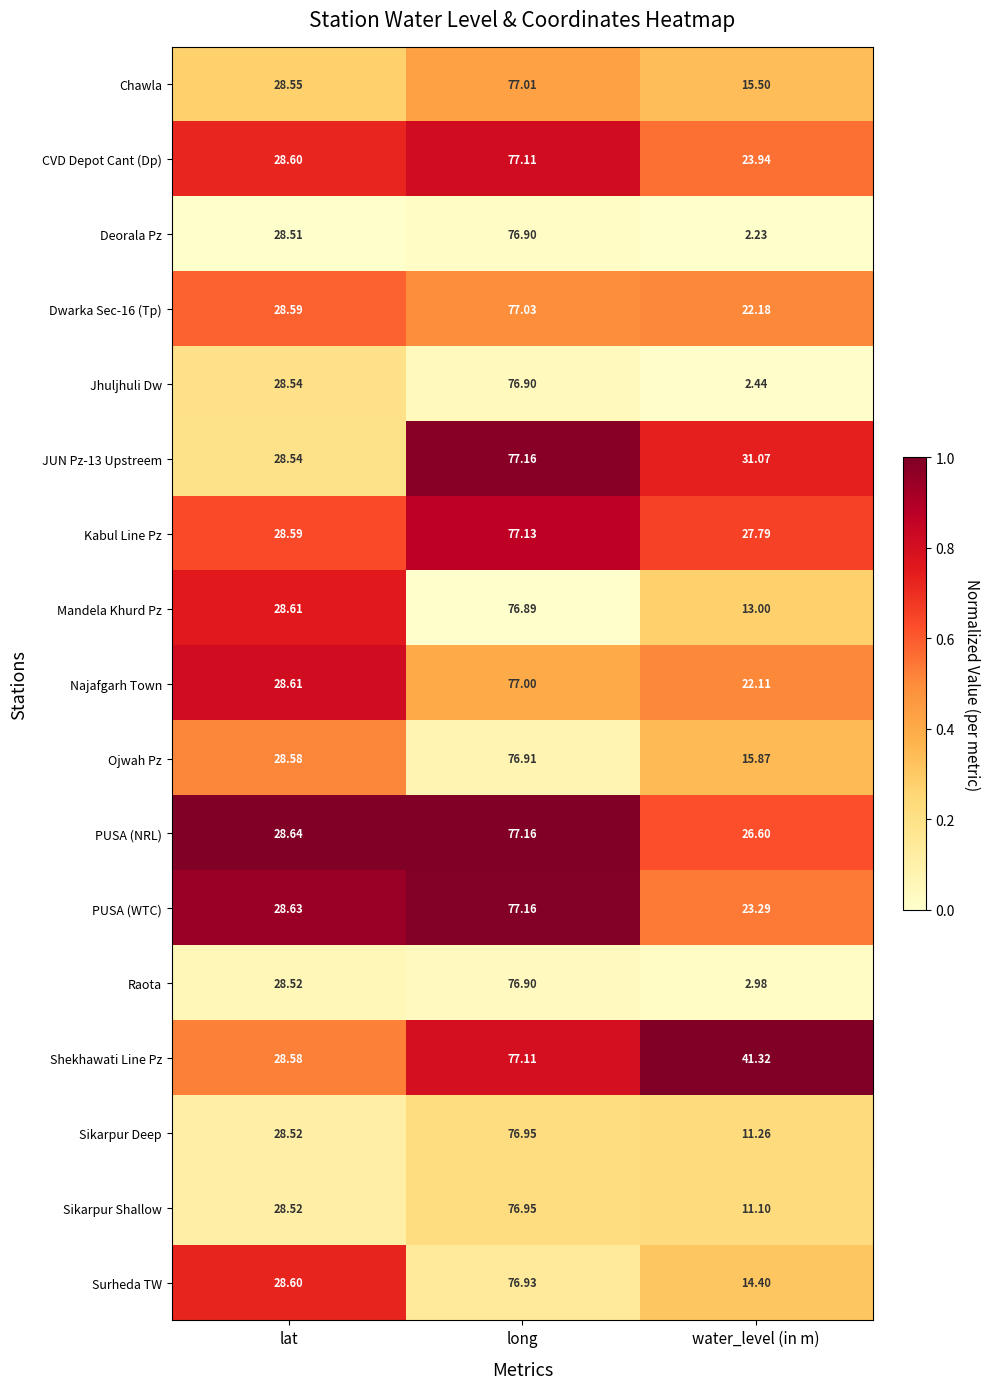

Which series has the largest range (max minus min)?

Deorala Pz